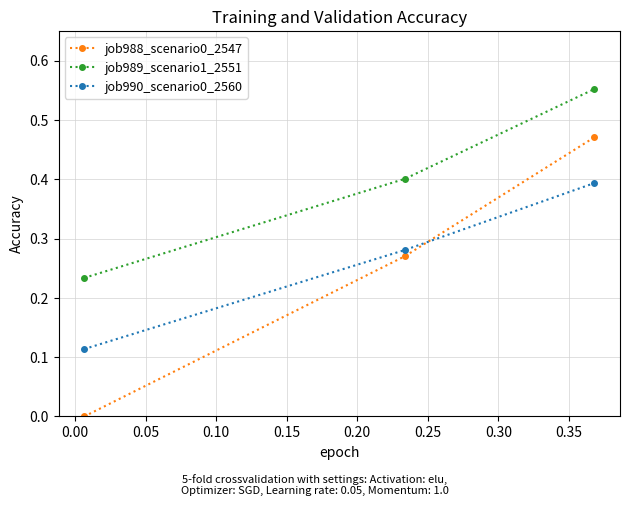

What is the value of the job989_scenario1_2551 point at the 2nd from the left?

0.4